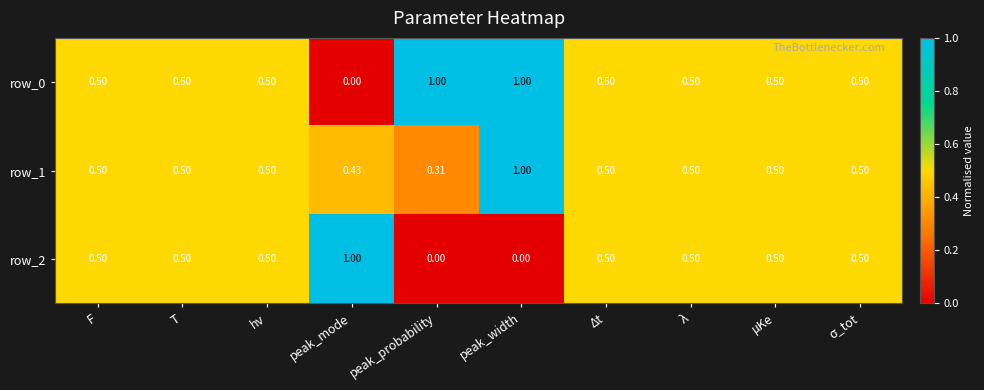

Which category has the lowest value in the row_0 series?

peak_mode